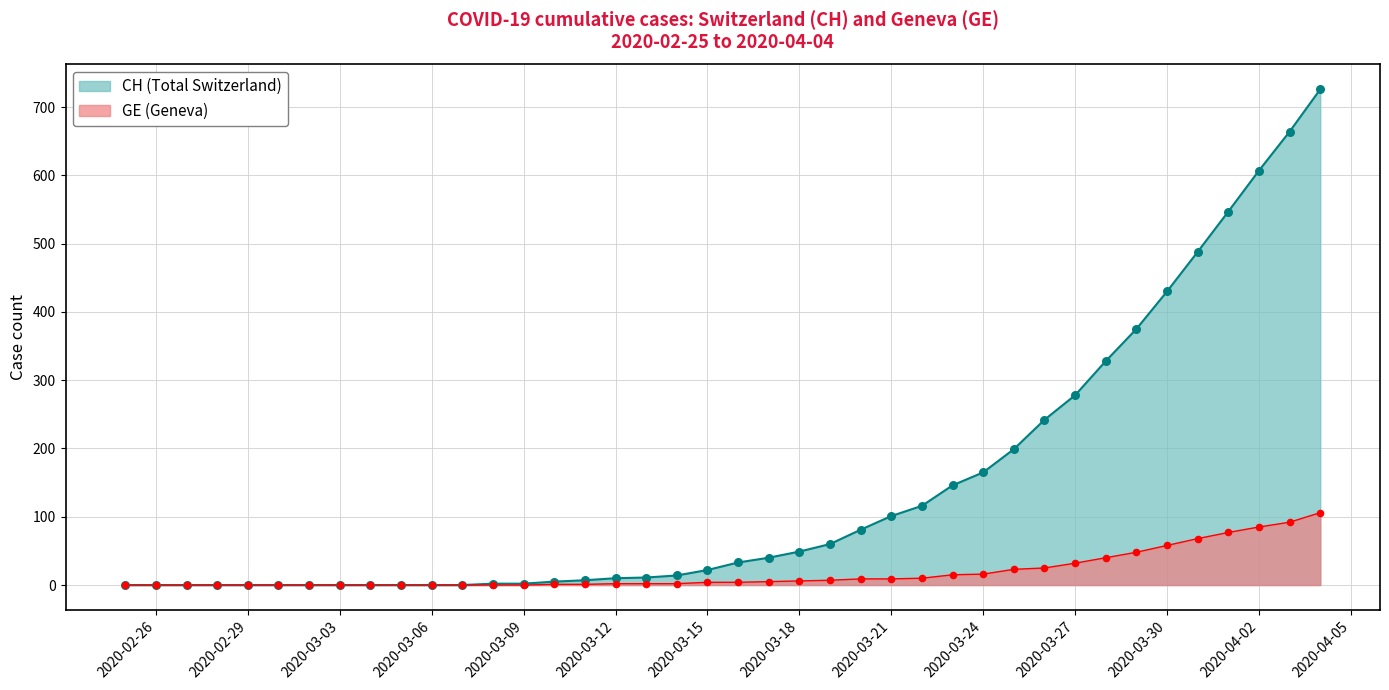

At which category is the sum across all series the highest?

2020-04-04